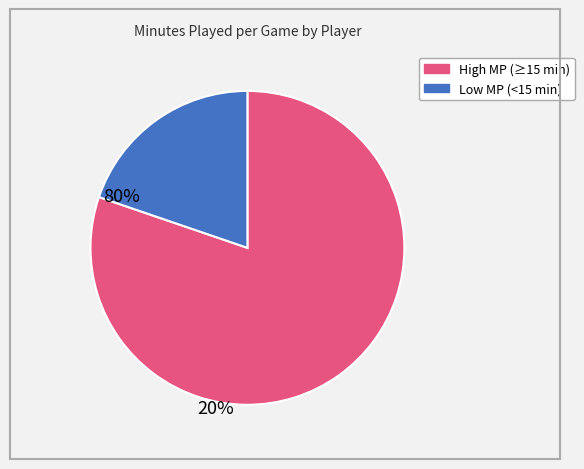

Count the number of slices in the pie.

2